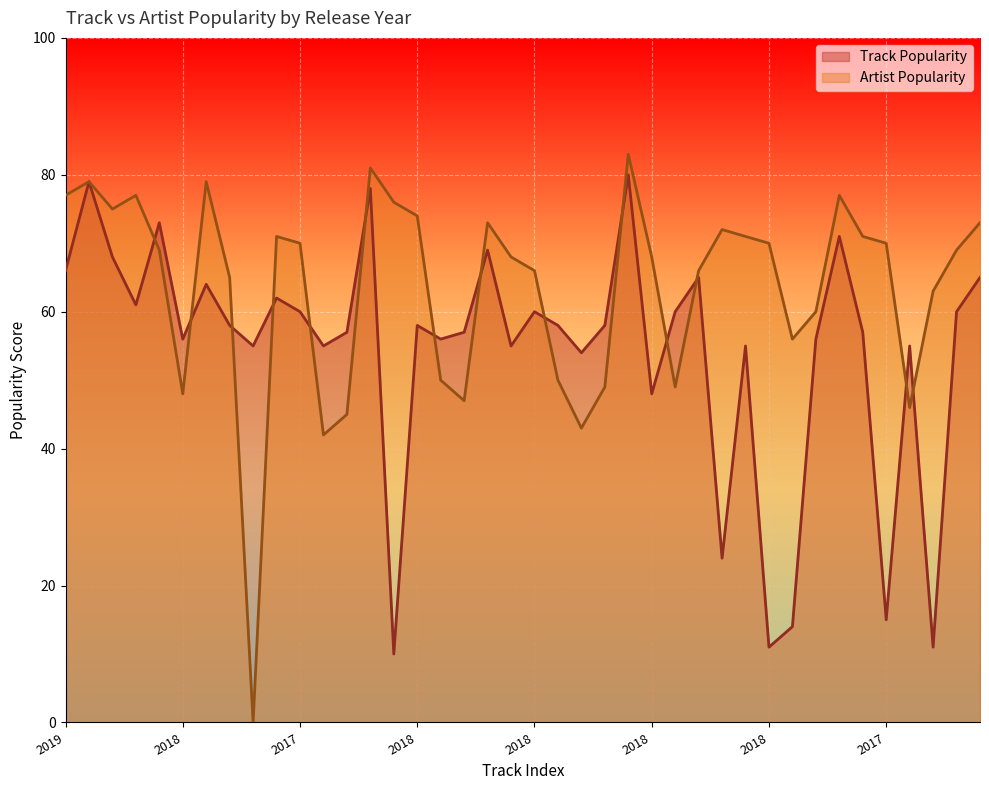

True or false: Artist Popularity and Track Popularity intersect in this chart.

True